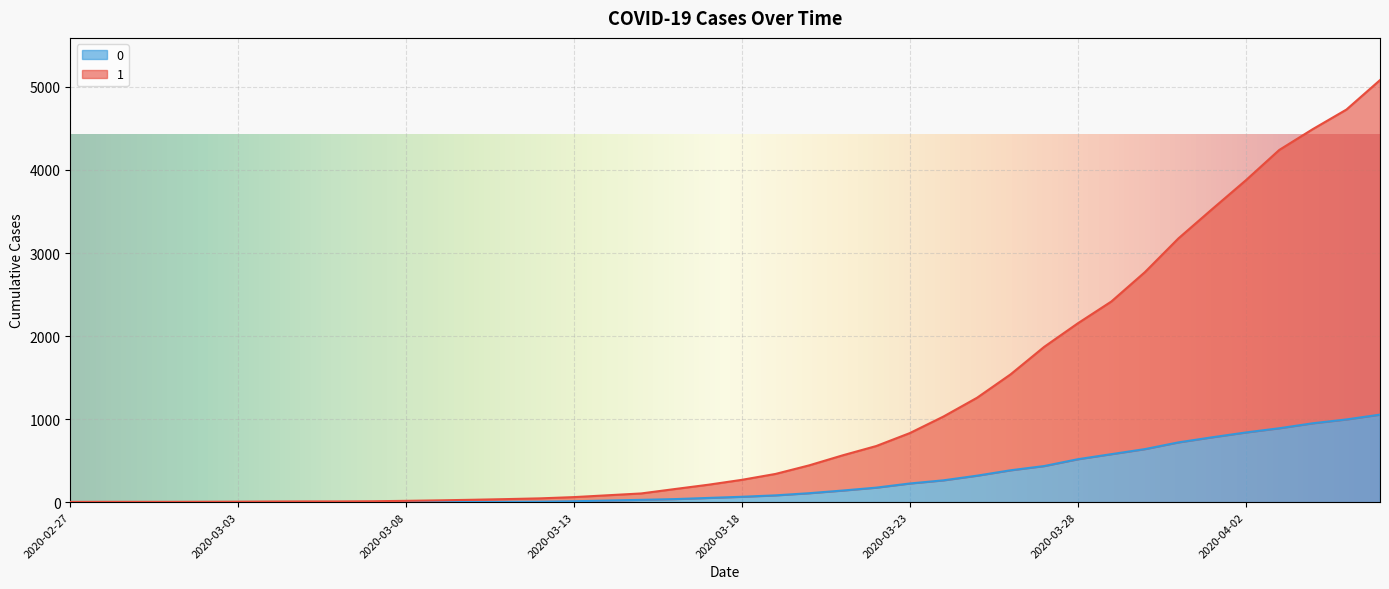

Reading right to left, list all the values displayed in this chart.

1: 5082	4727	4492	4241	3874	3528	3177	2770	2416	2153	1870	1539	1257	1031	832	676	564	443	340	269	210	158	105	83	61	46	37	29	22	16	11	9	9	8	6	5	4	4	4	3
0: 1054	996	950	890	839	781	720	639	578	517	435	384	319	263	225	175	140	108	82	65	51	37	28	20	11	6	4	2	2	2	1	0	0	0	0	0	0	0	0	0